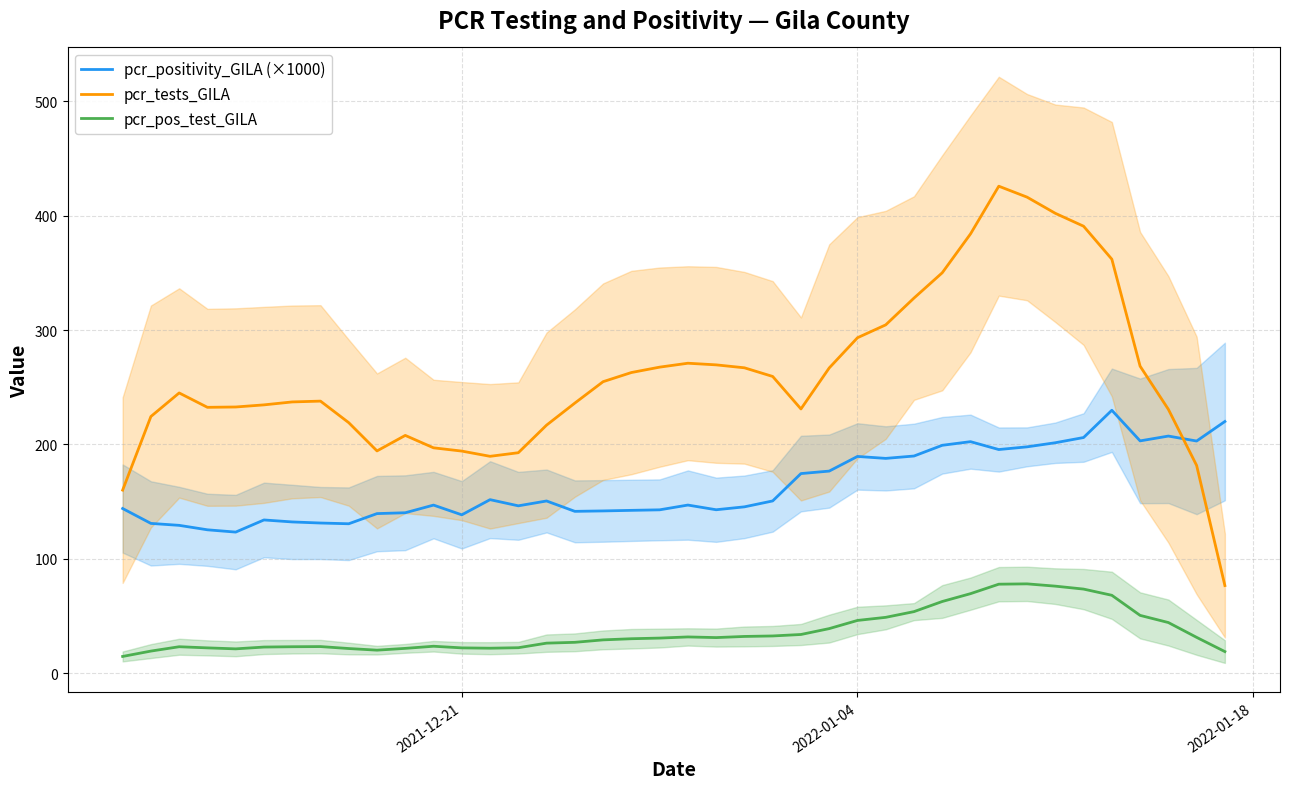

True or false: pcr_positivity_GILA (×1000) and pcr_pos_test_GILA cross at least once.

False